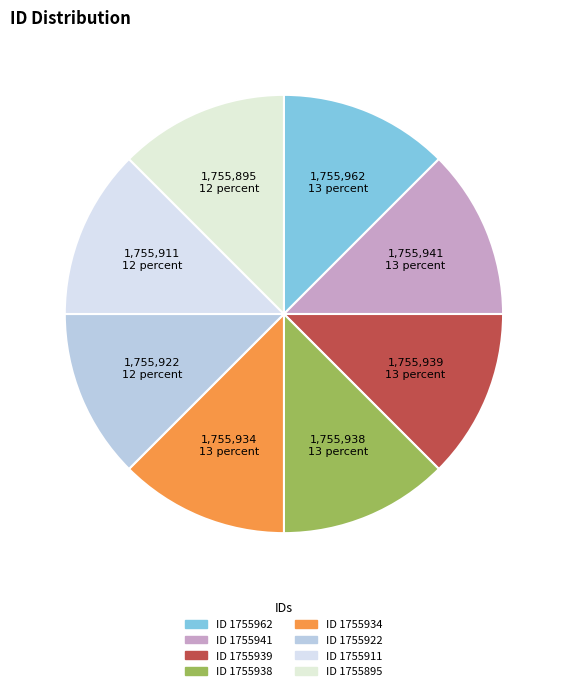

Rank the categories by value from highest to lowest.

1755962, 1755941, 1755939, 1755938, 1755934, 1755922, 1755911, 1755895